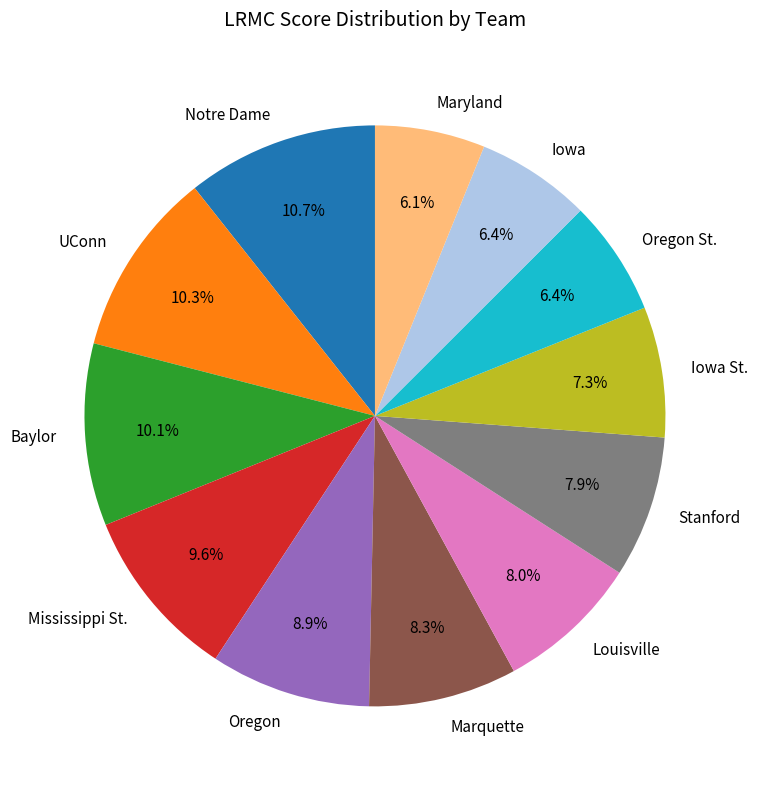

How many slices are in this pie chart?

12